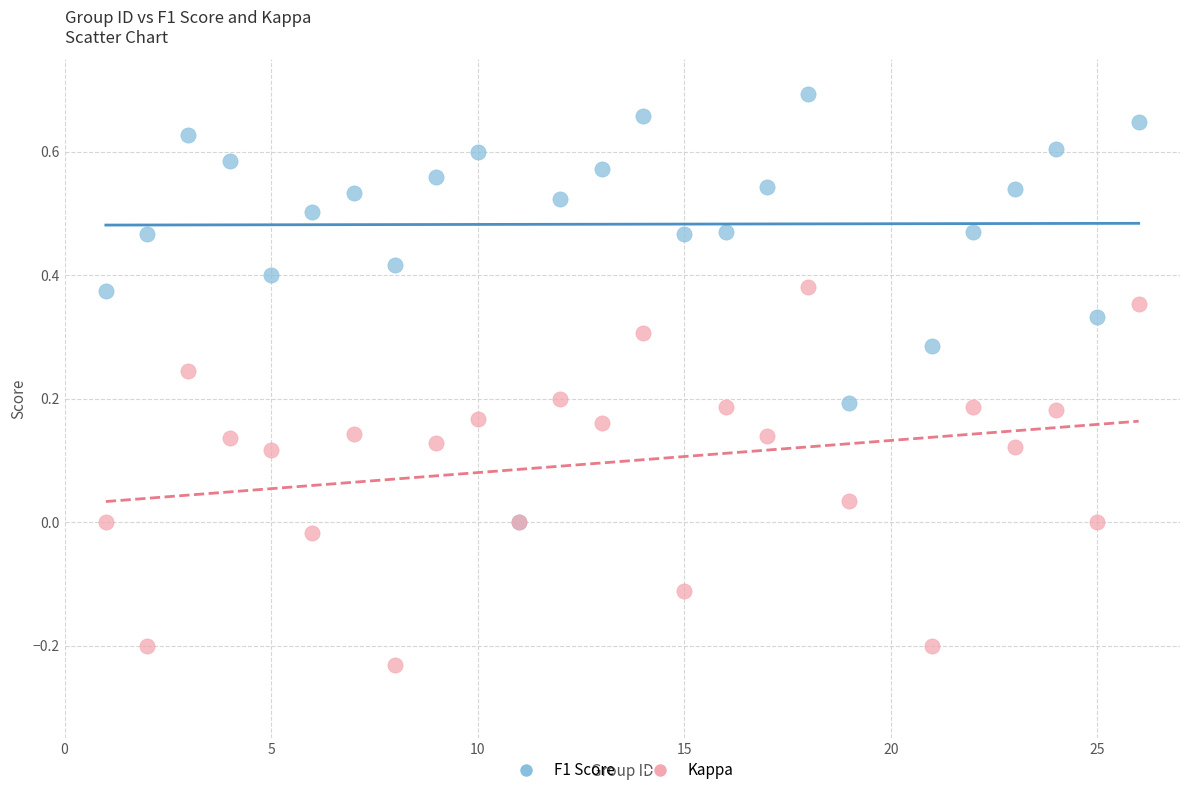

Which series contains the lowest Y value?

Kappa